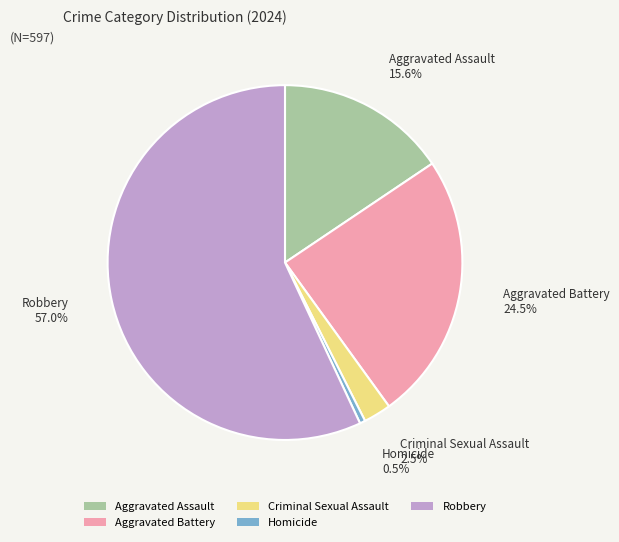

Between Robbery and Aggravated Battery, which is larger?

Robbery